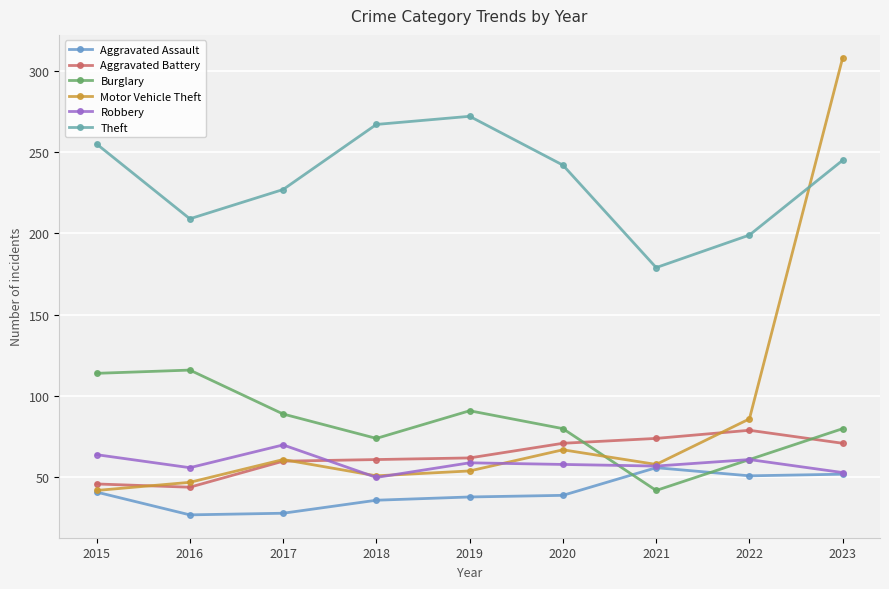

Which category has the highest value across all series?

2023